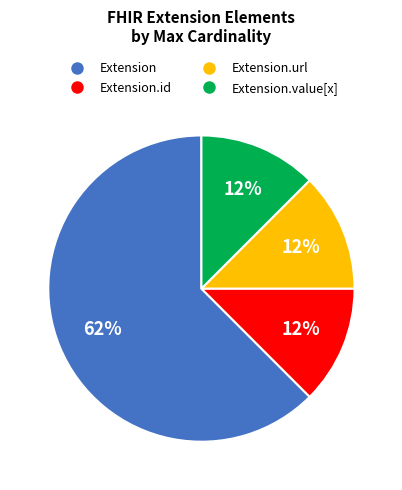

How many slices are in this pie chart?

4